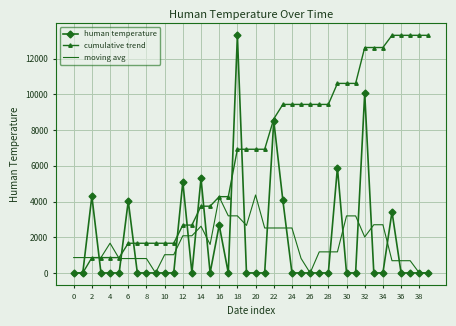

What is the highest value of the moving avg series?

4368.0